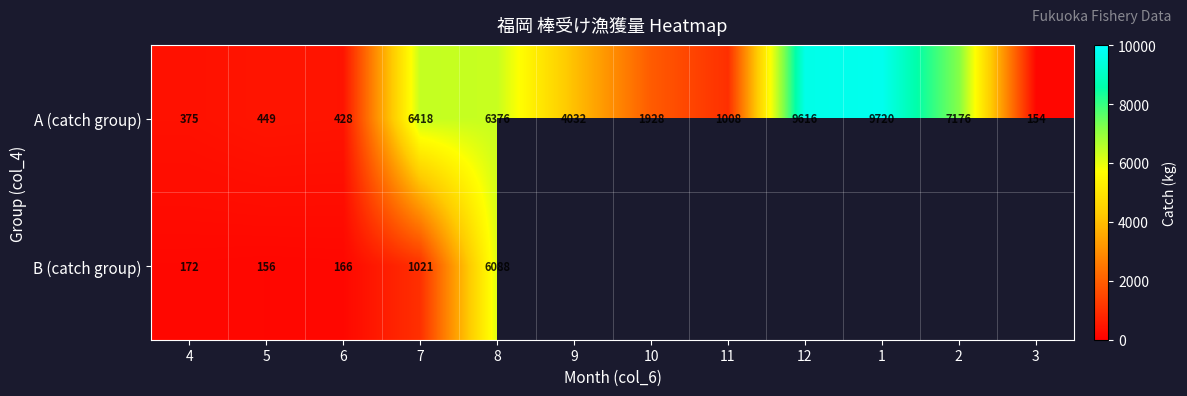

Is it true that A (catch group) equals 9616 at 12?

True